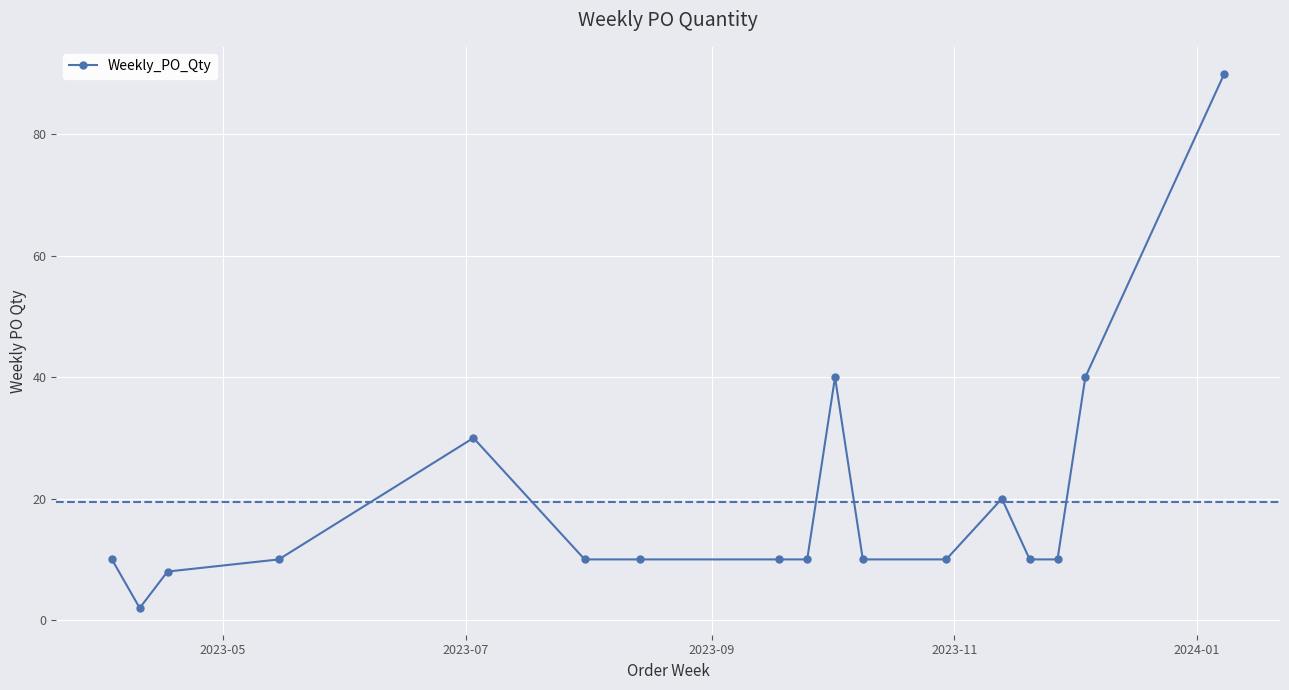

What is the greatest value displayed?

90